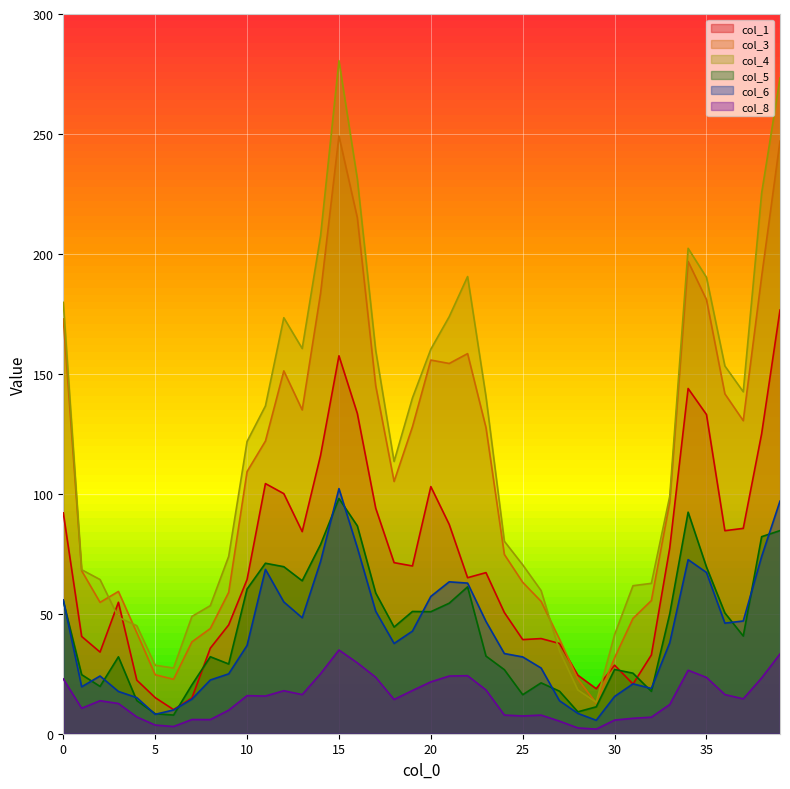

Where is col_6 nearest to the value 53?

12